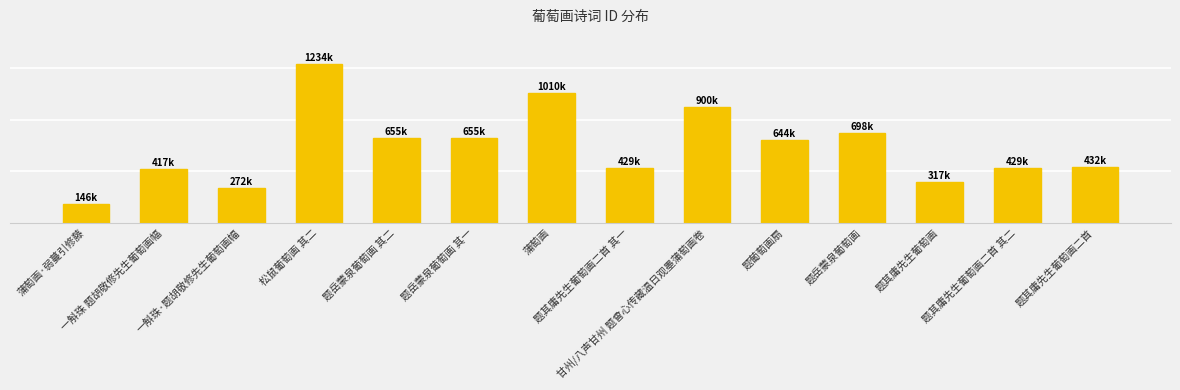

What position from the left is 一斛珠 题胡敬修先生葡萄画幅?

2